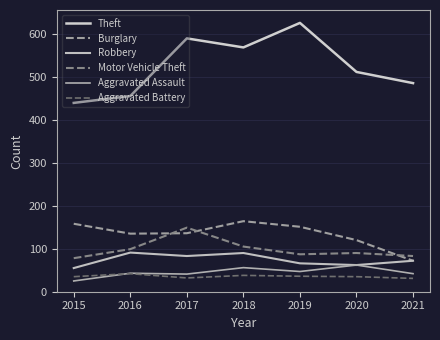

What is the difference between the second highest and minimum values in the Theft series?

150